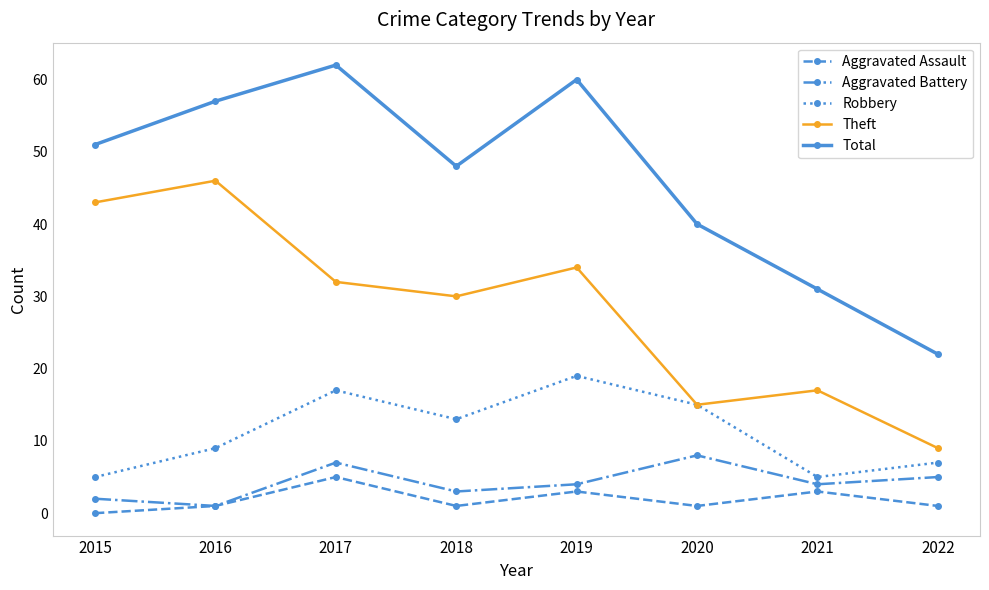

True or false: Aggravated Battery and Total intersect in this chart.

False